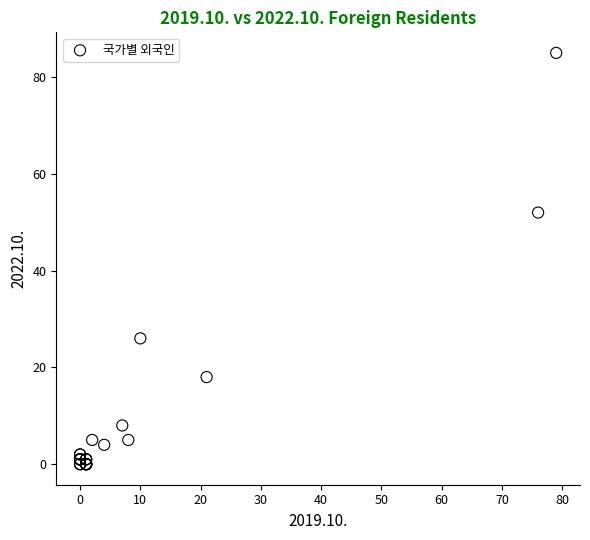

What Y value in the scatter plot is closest to 42?

52